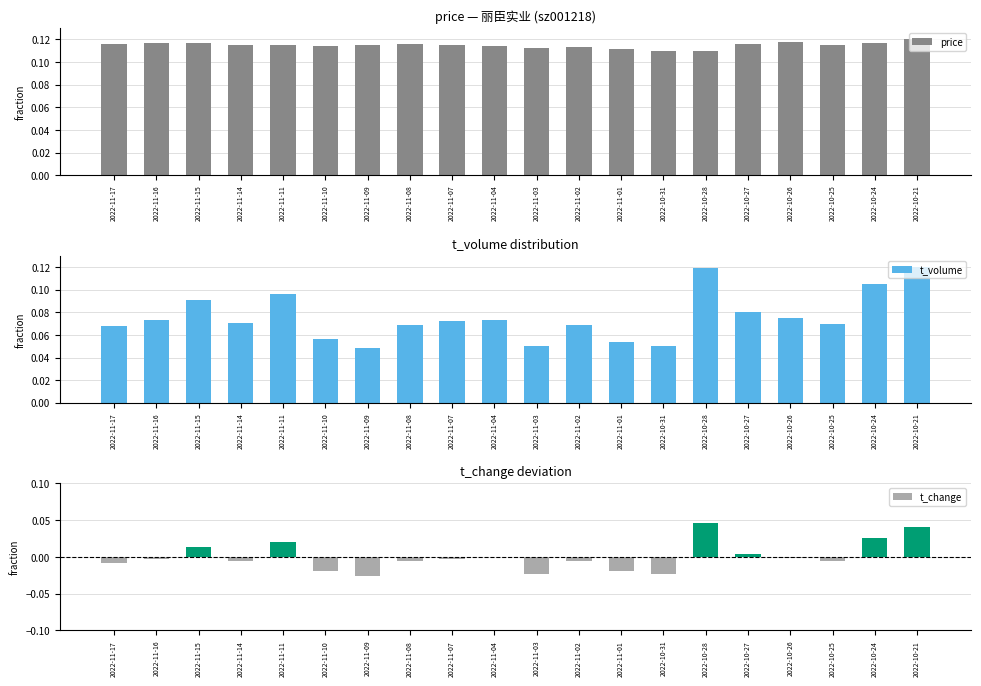

Rank the series at 2022-10-21 from lowest to highest value.

t_change, price, t_volume